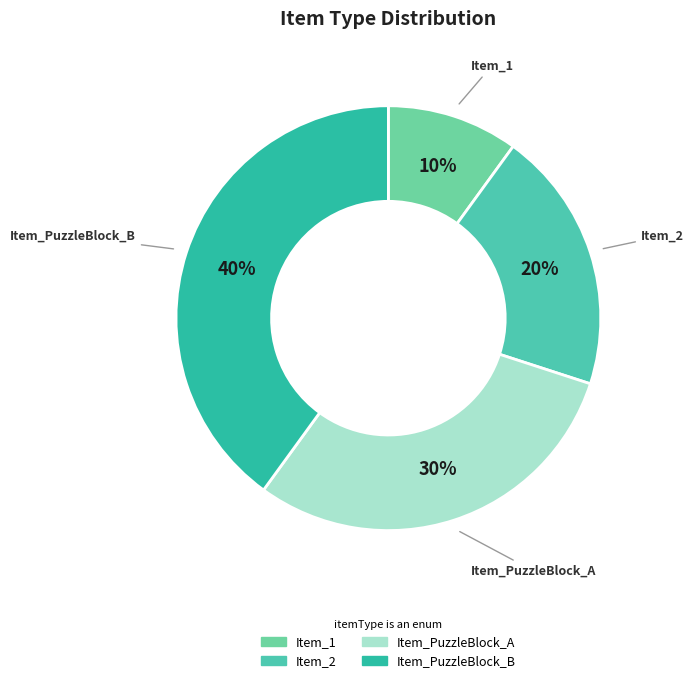

Between Item_PuzzleBlock_A and Item_PuzzleBlock_B, which is larger?

Item_PuzzleBlock_B